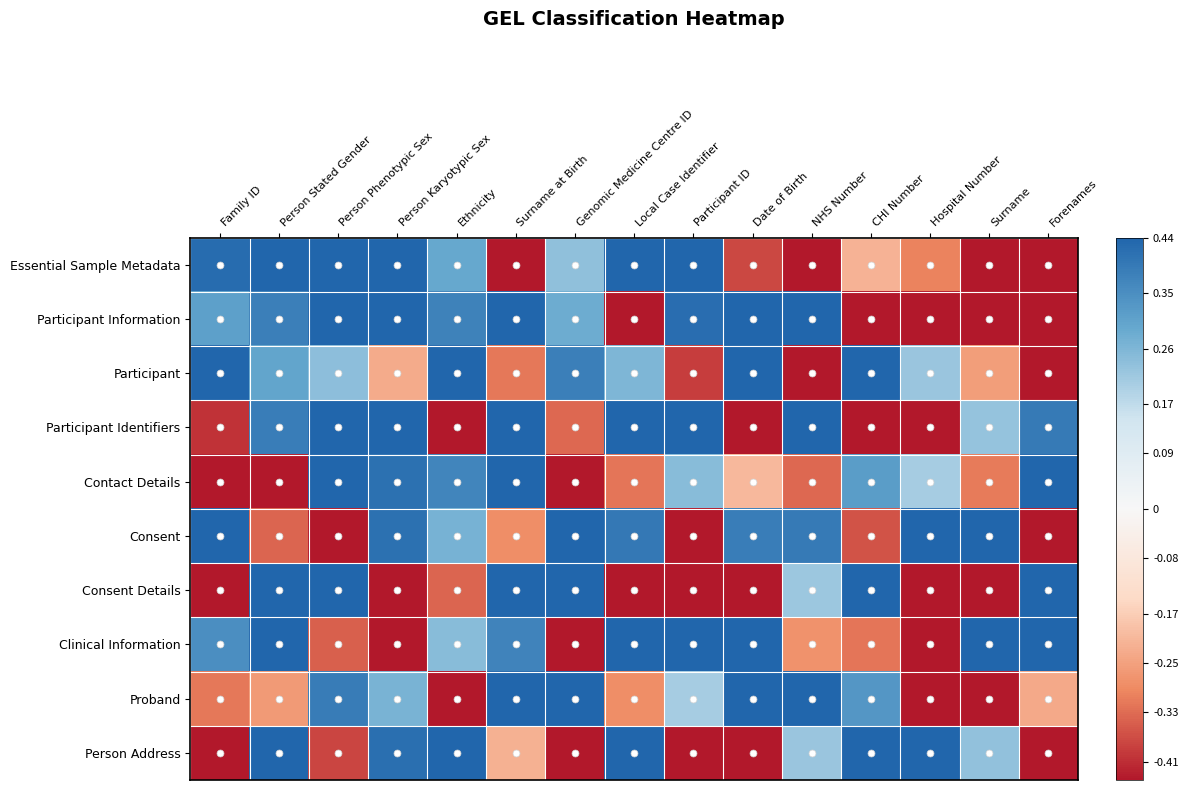

Reading left to right, what are all the values shown in this chart?

Essential Sample Metadata: Family ID=0.4	Person Stated Gender=0.4	Person Phenotypic Sex=0.4	Person Karyotypic Sex=0.4	Ethnicity=0.3	Surname at Birth=-0.4	Genomic Medicine Centre ID=0.2	Local Case Identifier=0.4	Participant ID=0.4	Date of Birth=-0.4	NHS Number=-0.4	CHI Number=-0.2	Hospital Number=-0.3	Surname=-0.4	Forenames=-0.4
Participant Information: Family ID=0.3	Person Stated Gender=0.4	Person Phenotypic Sex=0.4	Person Karyotypic Sex=0.4	Ethnicity=0.4	Surname at Birth=0.4	Genomic Medicine Centre ID=0.3	Local Case Identifier=-0.4	Participant ID=0.4	Date of Birth=0.4	NHS Number=0.4	CHI Number=-0.4	Hospital Number=-0.4	Surname=-0.4	Forenames=-0.4
Participant: Family ID=0.4	Person Stated Gender=0.3	Person Phenotypic Sex=0.2	Person Karyotypic Sex=-0.2	Ethnicity=0.4	Surname at Birth=-0.3	Genomic Medicine Centre ID=0.4	Local Case Identifier=0.3	Participant ID=-0.4	Date of Birth=0.4	NHS Number=-0.4	CHI Number=0.4	Hospital Number=0.2	Surname=-0.3	Forenames=-0.4
Participant Identifiers: Family ID=-0.4	Person Stated Gender=0.4	Person Phenotypic Sex=0.4	Person Karyotypic Sex=0.4	Ethnicity=-0.4	Surname at Birth=0.4	Genomic Medicine Centre ID=-0.3	Local Case Identifier=0.4	Participant ID=0.4	Date of Birth=-0.4	NHS Number=0.4	CHI Number=-0.4	Hospital Number=-0.4	Surname=0.2	Forenames=0.4
Contact Details: Family ID=-0.4	Person Stated Gender=-0.4	Person Phenotypic Sex=0.4	Person Karyotypic Sex=0.4	Ethnicity=0.4	Surname at Birth=0.4	Genomic Medicine Centre ID=-0.4	Local Case Identifier=-0.3	Participant ID=0.2	Date of Birth=-0.2	NHS Number=-0.3	CHI Number=0.3	Hospital Number=0.2	Surname=-0.3	Forenames=0.4
Consent: Family ID=0.4	Person Stated Gender=-0.3	Person Phenotypic Sex=-0.4	Person Karyotypic Sex=0.4	Ethnicity=0.3	Surname at Birth=-0.3	Genomic Medicine Centre ID=0.4	Local Case Identifier=0.4	Participant ID=-0.4	Date of Birth=0.4	NHS Number=0.4	CHI Number=-0.4	Hospital Number=0.4	Surname=0.4	Forenames=-0.4
Consent Details: Family ID=-0.4	Person Stated Gender=0.4	Person Phenotypic Sex=0.4	Person Karyotypic Sex=-0.4	Ethnicity=-0.3	Surname at Birth=0.4	Genomic Medicine Centre ID=0.4	Local Case Identifier=-0.4	Participant ID=-0.4	Date of Birth=-0.4	NHS Number=0.2	CHI Number=0.4	Hospital Number=-0.4	Surname=-0.4	Forenames=0.4
Clinical Information: Family ID=0.3	Person Stated Gender=0.4	Person Phenotypic Sex=-0.3	Person Karyotypic Sex=-0.4	Ethnicity=0.2	Surname at Birth=0.4	Genomic Medicine Centre ID=-0.4	Local Case Identifier=0.4	Participant ID=0.4	Date of Birth=0.4	NHS Number=-0.3	CHI Number=-0.3	Hospital Number=-0.4	Surname=0.4	Forenames=0.4
Proband: Family ID=-0.3	Person Stated Gender=-0.3	Person Phenotypic Sex=0.4	Person Karyotypic Sex=0.3	Ethnicity=-0.4	Surname at Birth=0.4	Genomic Medicine Centre ID=0.4	Local Case Identifier=-0.3	Participant ID=0.2	Date of Birth=0.4	NHS Number=0.4	CHI Number=0.3	Hospital Number=-0.4	Surname=-0.4	Forenames=-0.2
Person Address: Family ID=-0.4	Person Stated Gender=0.4	Person Phenotypic Sex=-0.4	Person Karyotypic Sex=0.4	Ethnicity=0.4	Surname at Birth=-0.2	Genomic Medicine Centre ID=-0.4	Local Case Identifier=0.4	Participant ID=-0.4	Date of Birth=-0.4	NHS Number=0.2	CHI Number=0.4	Hospital Number=0.4	Surname=0.2	Forenames=-0.4